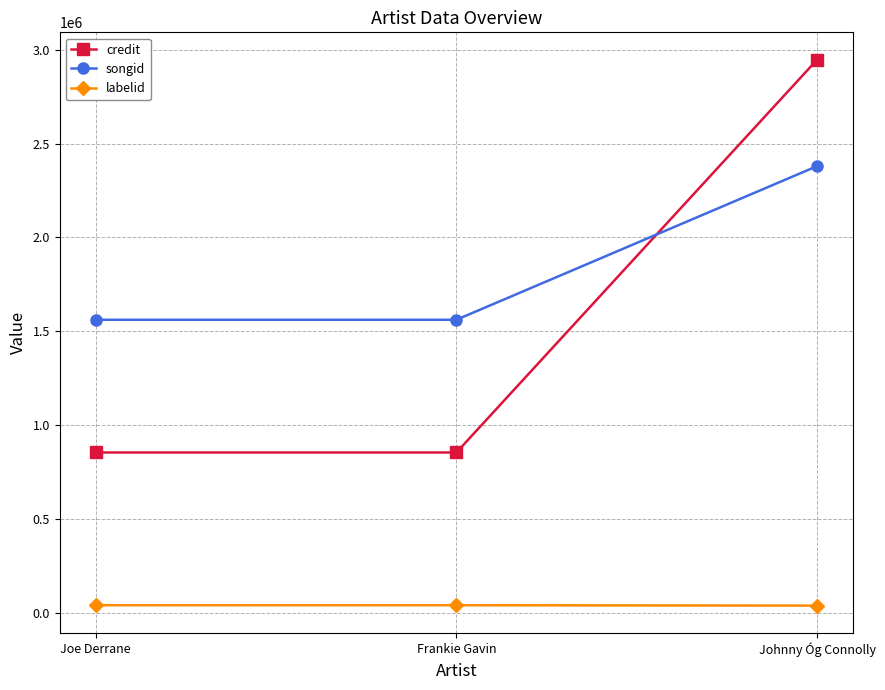

How many credit values are between 855621 and 2946575?

3